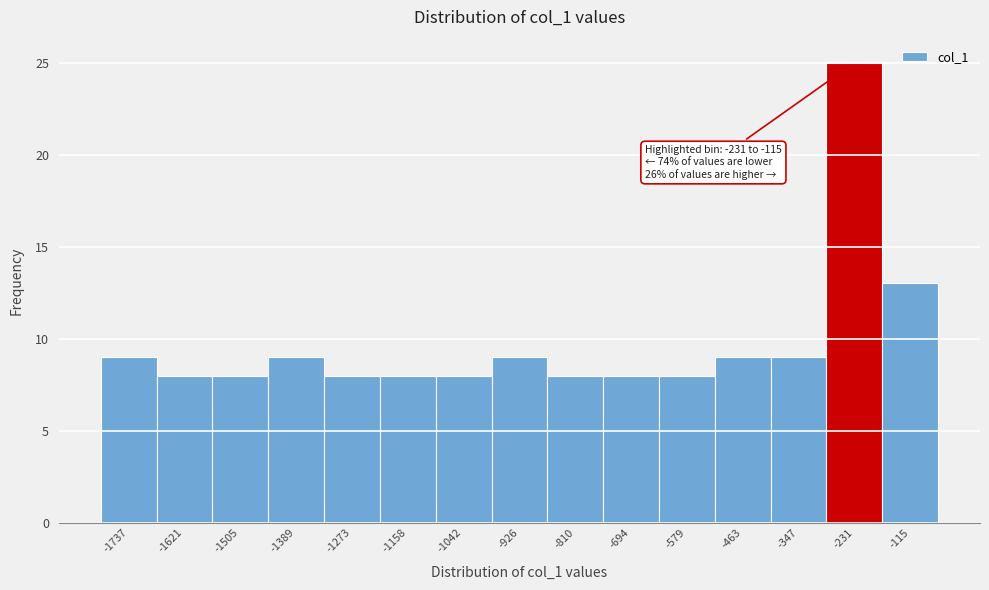

Reading left to right, what are all the values shown in this chart?

-1737=9	-1621=8	-1505=8	-1389=9	-1273=8	-1158=8	-1042=8	-926=9	-810=8	-694=8	-579=8	-463=9	-347=9	-231=25	-115=13